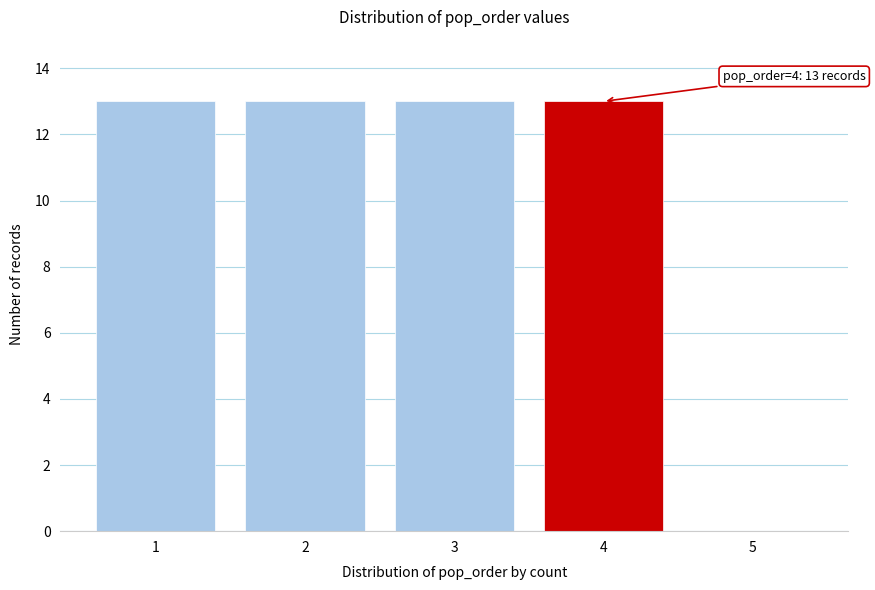

Reading right to left, transcribe all the data shown in this chart.

5=0	4=13	3=13	2=13	1=13